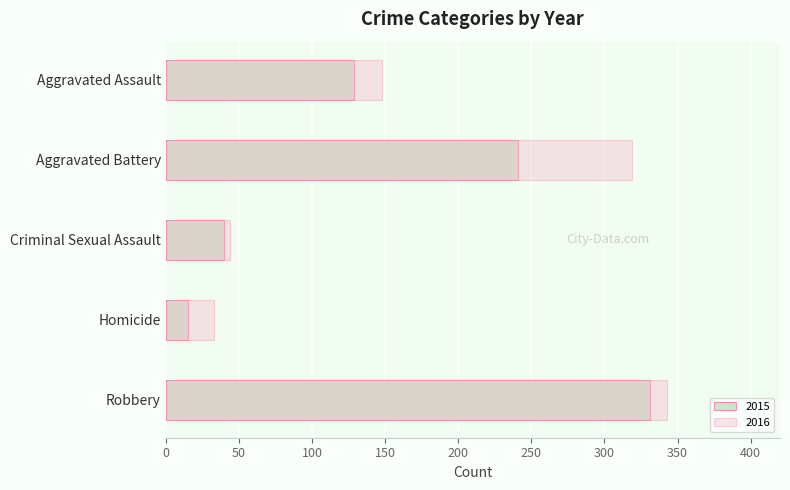

What is the average value of the 2015 series?

151